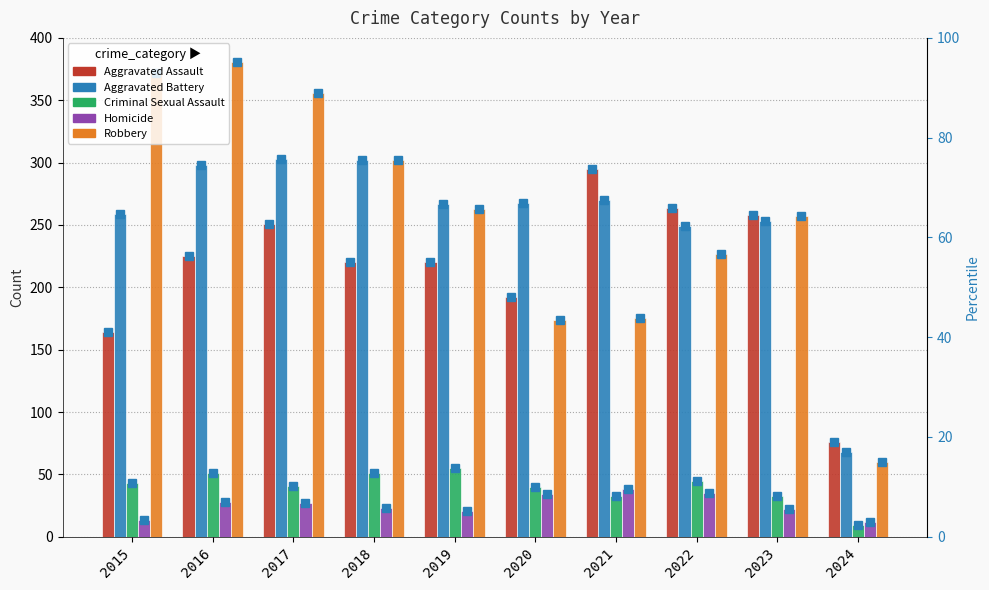

The Criminal Sexual Assault series shows 27 at 2022. True or false?

False